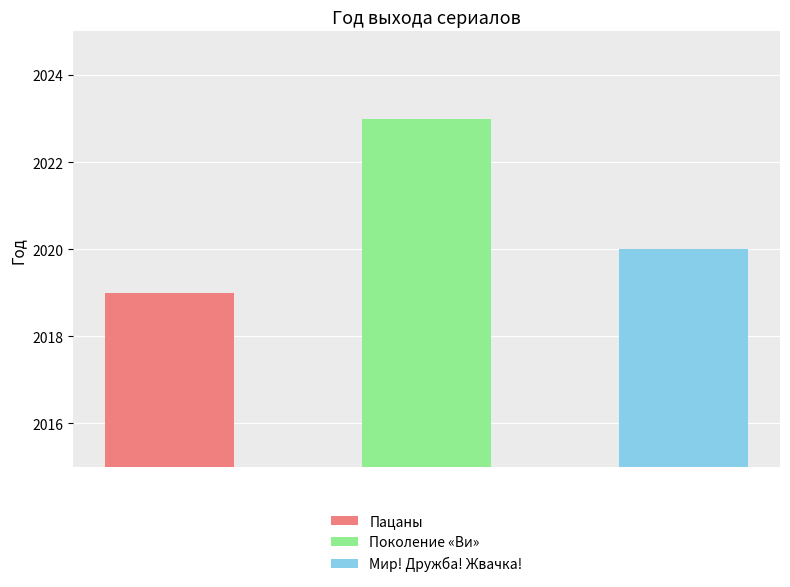

Reading right to left, transcribe all the data shown in this chart.

Мир! Дружба! Жвачка!=2020	Поколение «Ви»=2023	Пацаны=2019